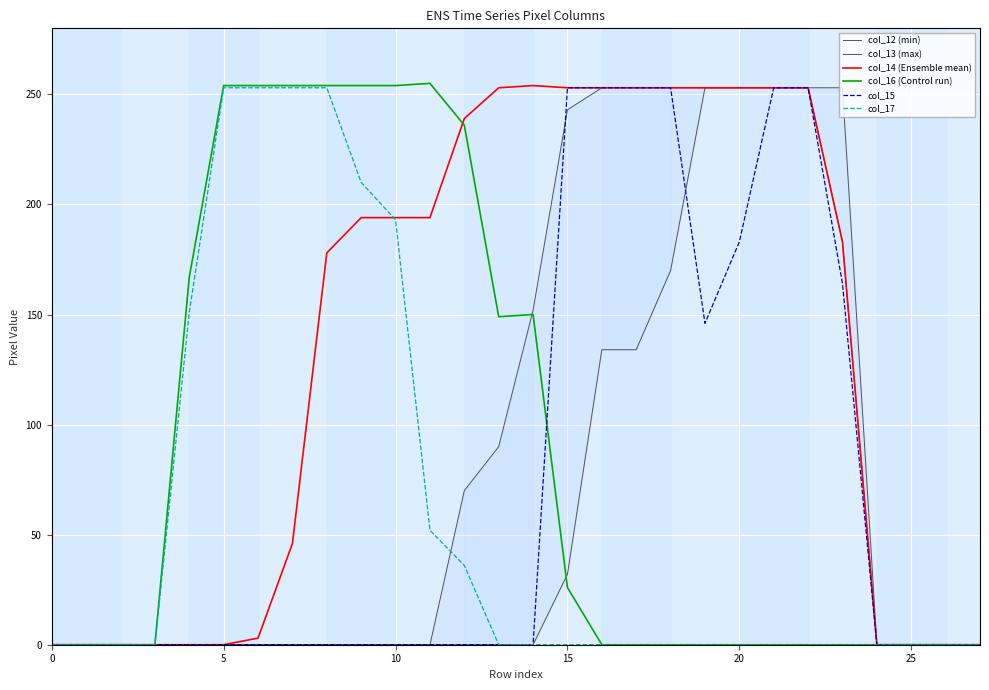

True or false: col_12 (min) and col_13 (max) intersect in this chart.

False